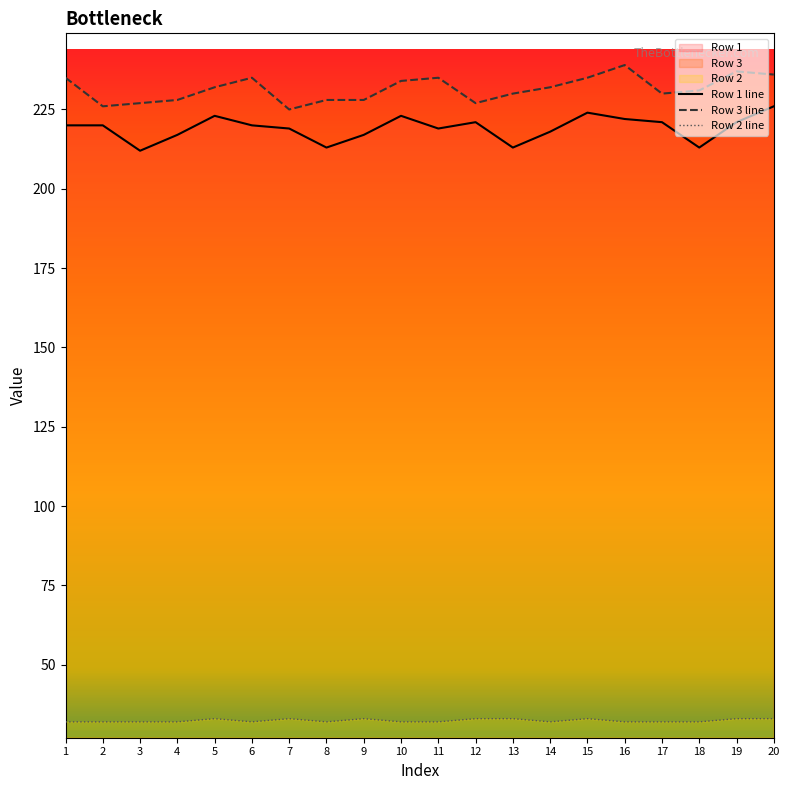

Reading right to left, transcribe all the data shown in this chart.

Row 1: 226	221	213	221	222	224	218	213	221	219	223	217	213	219	220	223	217	212	220	220
Row 2: 33	33	32	32	32	33	32	33	33	32	32	33	32	33	32	33	32	32	32	32
Row 3: 236	237	231	230	239	235	232	230	227	235	234	228	228	225	235	232	228	227	226	235